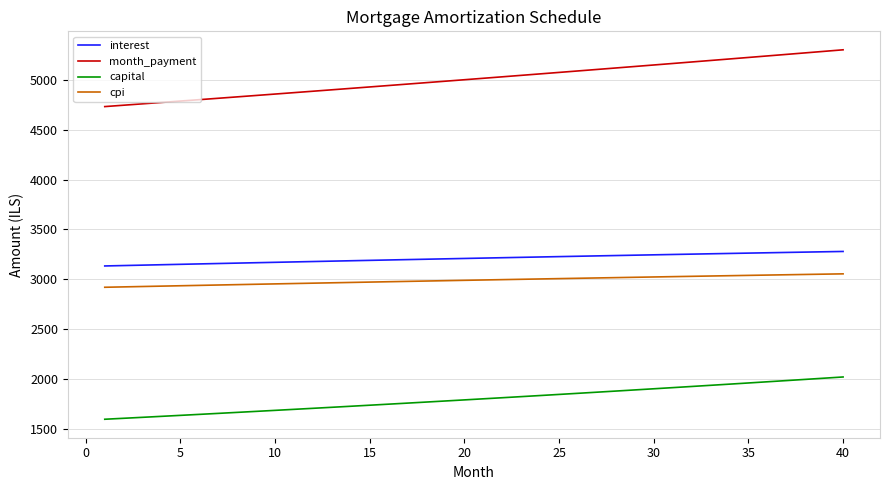

How many lines are shown in the chart?

4